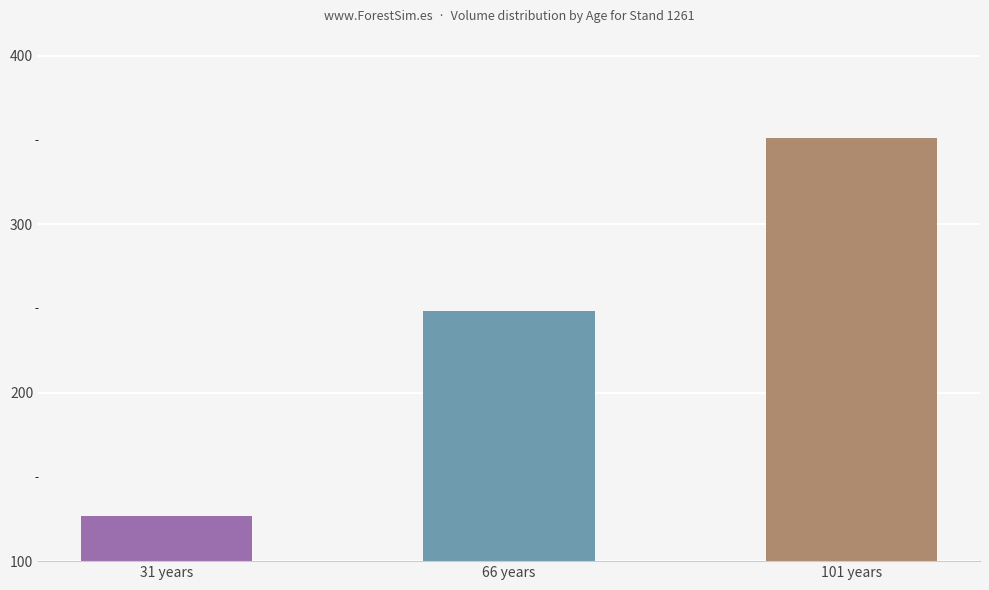

Is it true that the value at 31 years is 227.8?

False